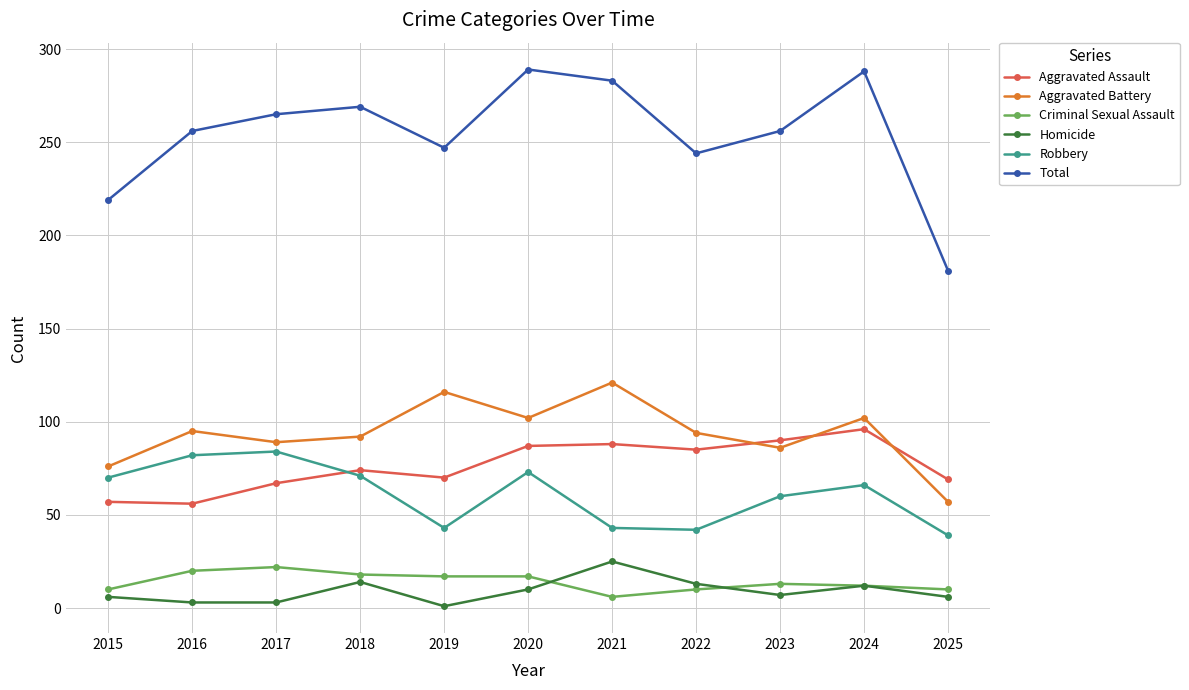

How many lines are shown in the chart?

6